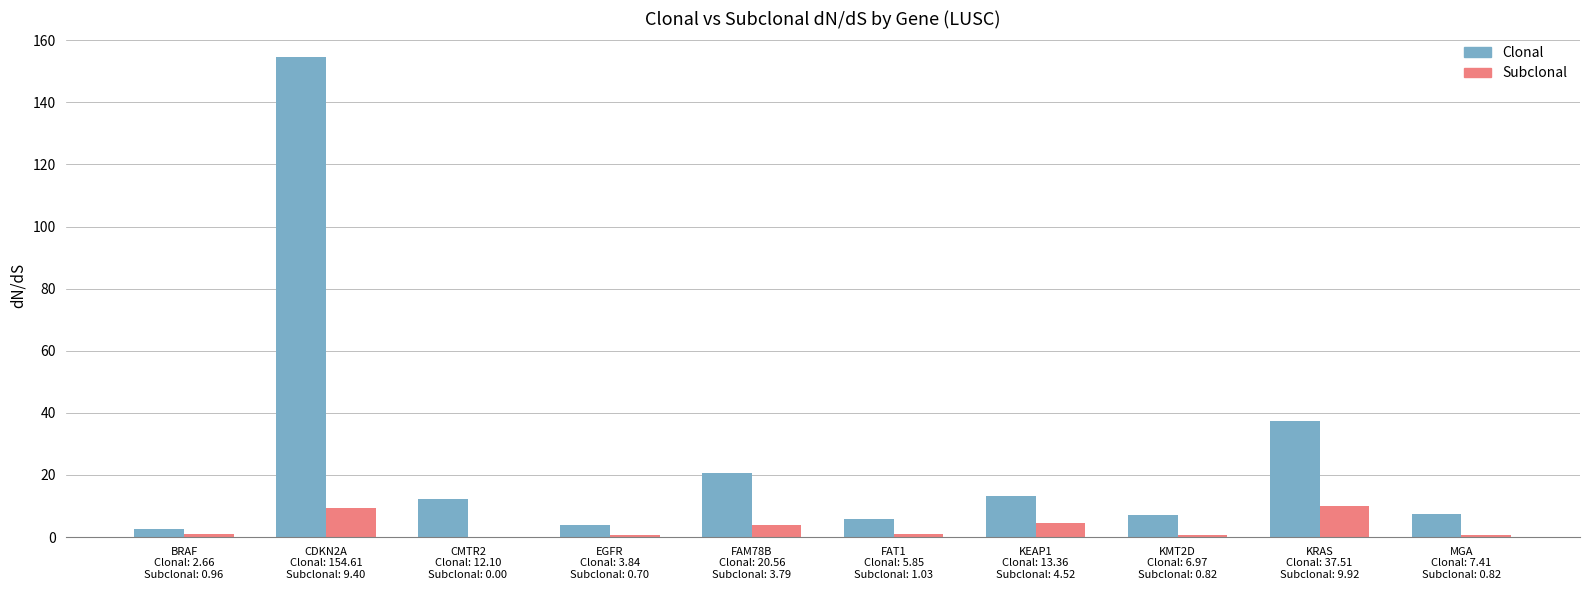

What is the sum of all Clonal values?

264.9